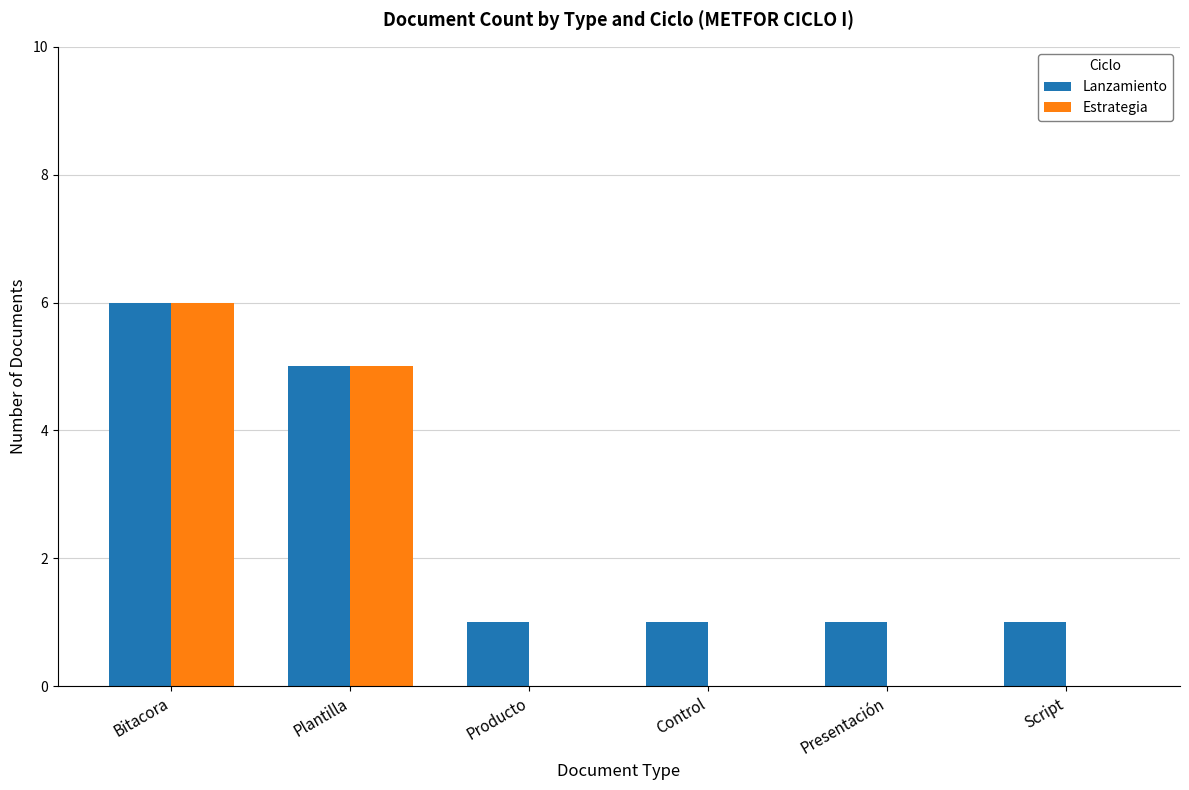

How many Lanzamiento values are between 1 and 5?

5